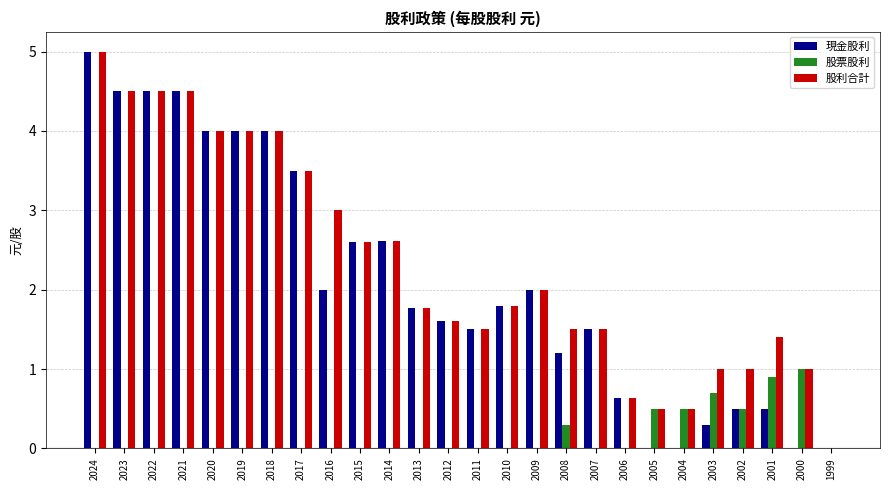

Are the bars horizontal?

No